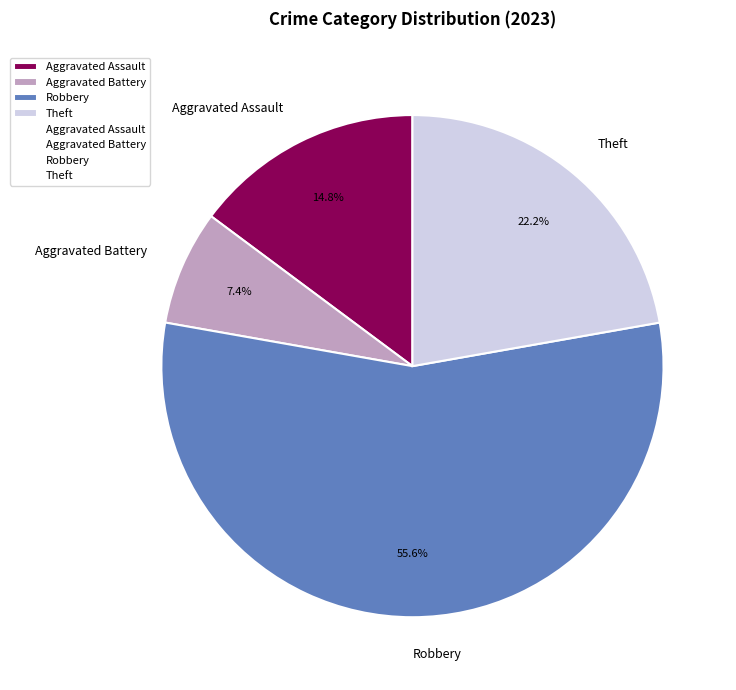

How much of the chart is everything except Robbery?

44.4%